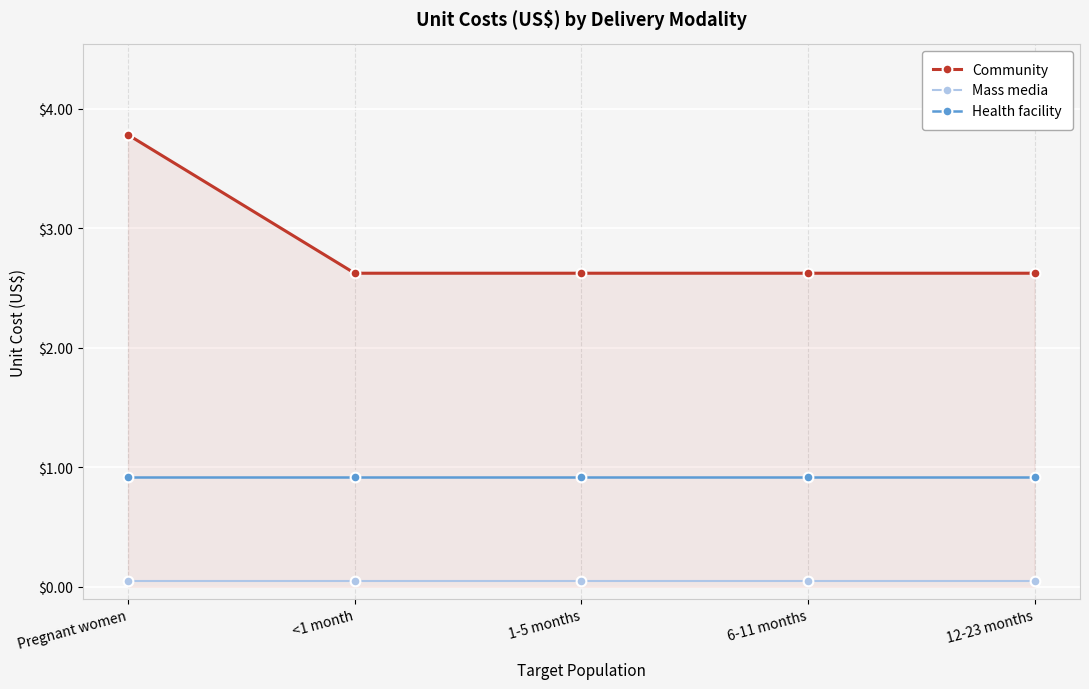

What is the label of the 1st point from the left?

Pregnant women